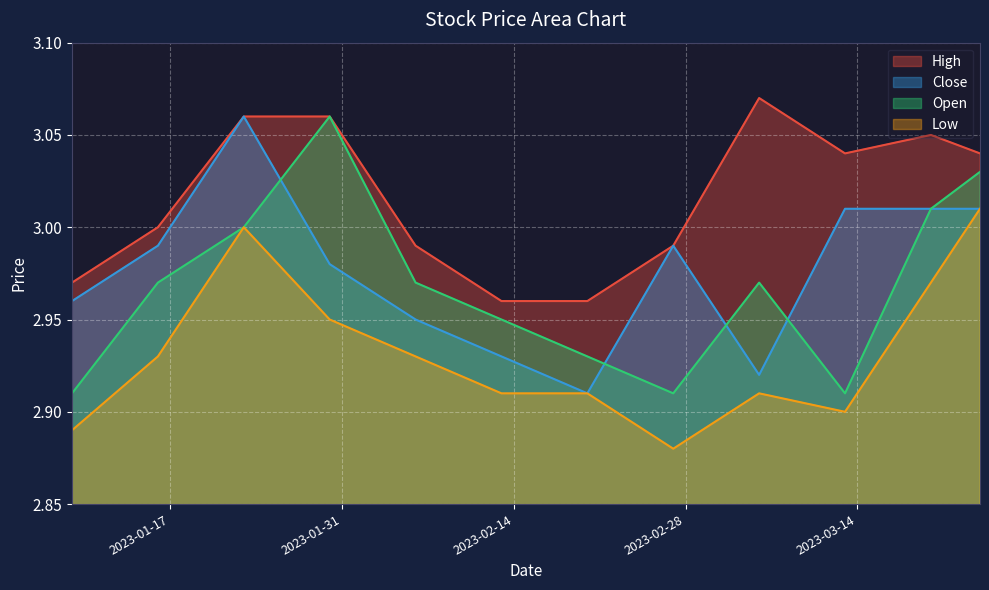

Reading left to right, list all the values displayed in this chart.

High: 2023-01-09=3.0	2023-01-16=3.0	2023-01-23=3.1	2023-01-30=3.1	2023-02-06=3.0	2023-02-13=3.0	2023-02-20=3.0	2023-02-27=3.0	2023-03-06=3.1	2023-03-13=3.0	2023-03-20=3.0	2023-03-24=3.0
Close: 2023-01-09=3.0	2023-01-16=3.0	2023-01-23=3.1	2023-01-30=3.0	2023-02-06=3.0	2023-02-13=2.9	2023-02-20=2.9	2023-02-27=3.0	2023-03-06=2.9	2023-03-13=3.0	2023-03-20=3.0	2023-03-24=3.0
Open: 2023-01-09=2.9	2023-01-16=3.0	2023-01-23=3.0	2023-01-30=3.1	2023-02-06=3.0	2023-02-13=3.0	2023-02-20=2.9	2023-02-27=2.9	2023-03-06=3.0	2023-03-13=2.9	2023-03-20=3.0	2023-03-24=3.0
Low: 2023-01-09=2.9	2023-01-16=2.9	2023-01-23=3.0	2023-01-30=3.0	2023-02-06=2.9	2023-02-13=2.9	2023-02-20=2.9	2023-02-27=2.9	2023-03-06=2.9	2023-03-13=2.9	2023-03-20=3.0	2023-03-24=3.0